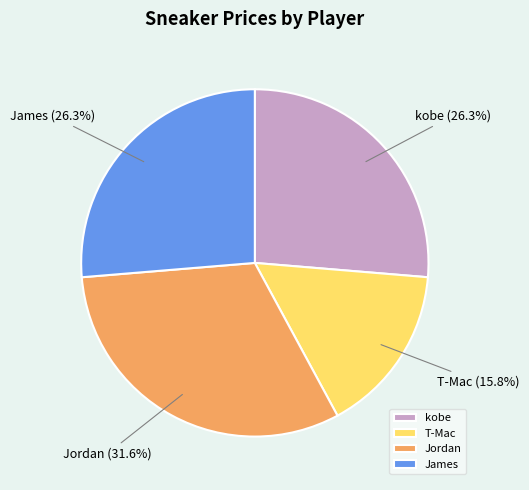

What is the smallest slice in the pie chart?

T-Mac